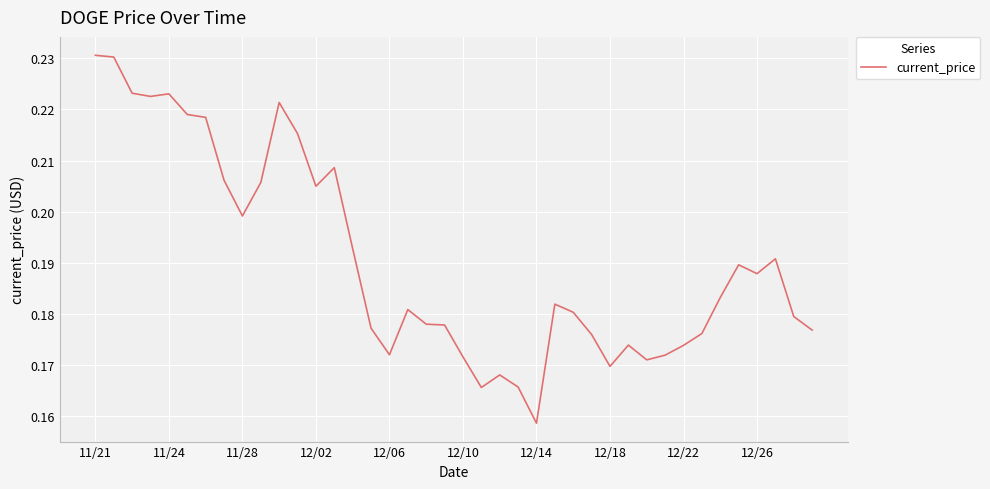

Does the chart have visible grid lines?

Yes